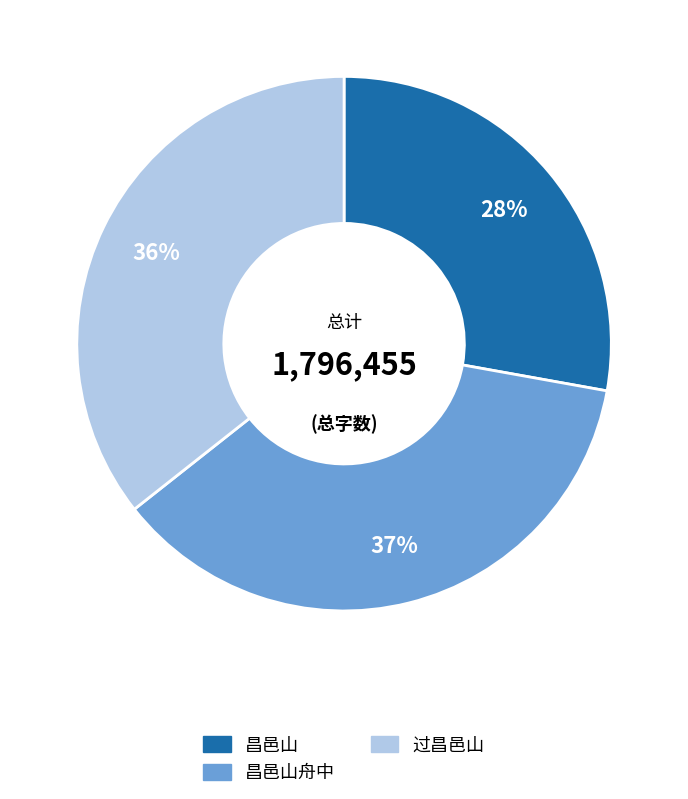

How many slices are in this pie chart?

3